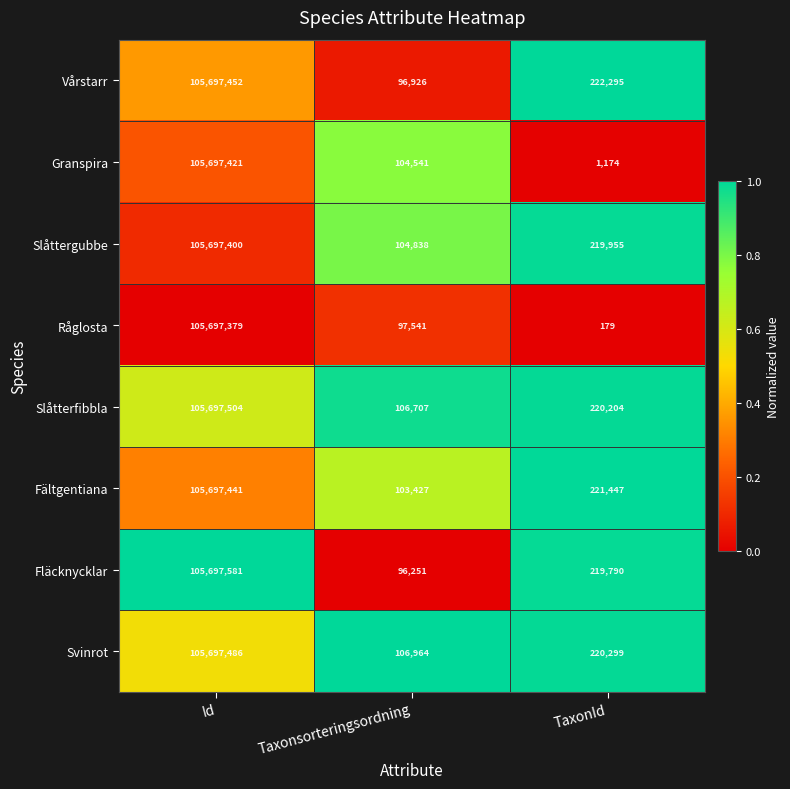

Which series has the largest total across all categories?

Svinrot